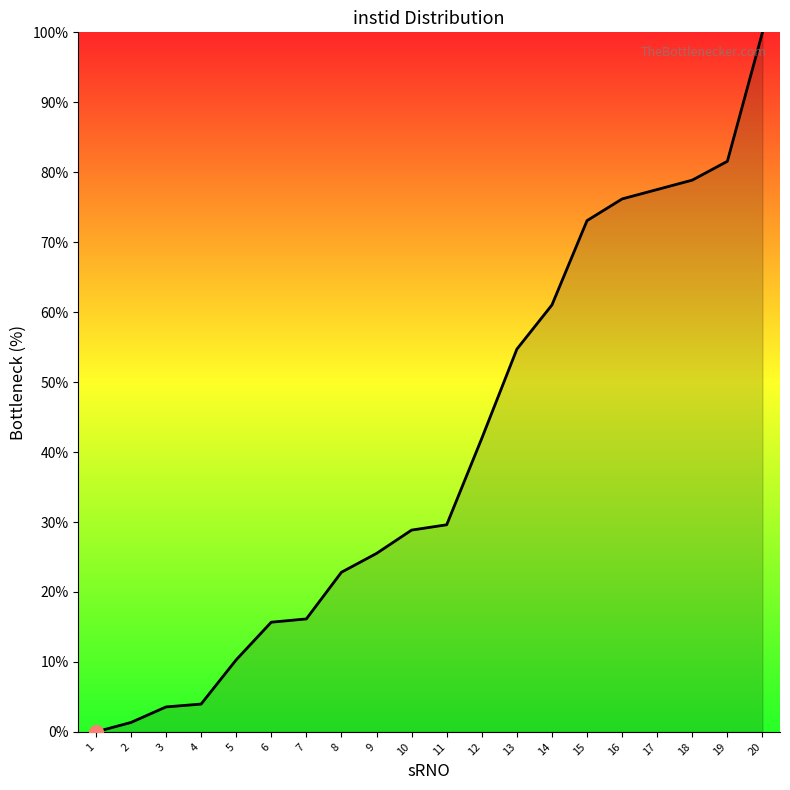

At which label is the value closest to 50?

13